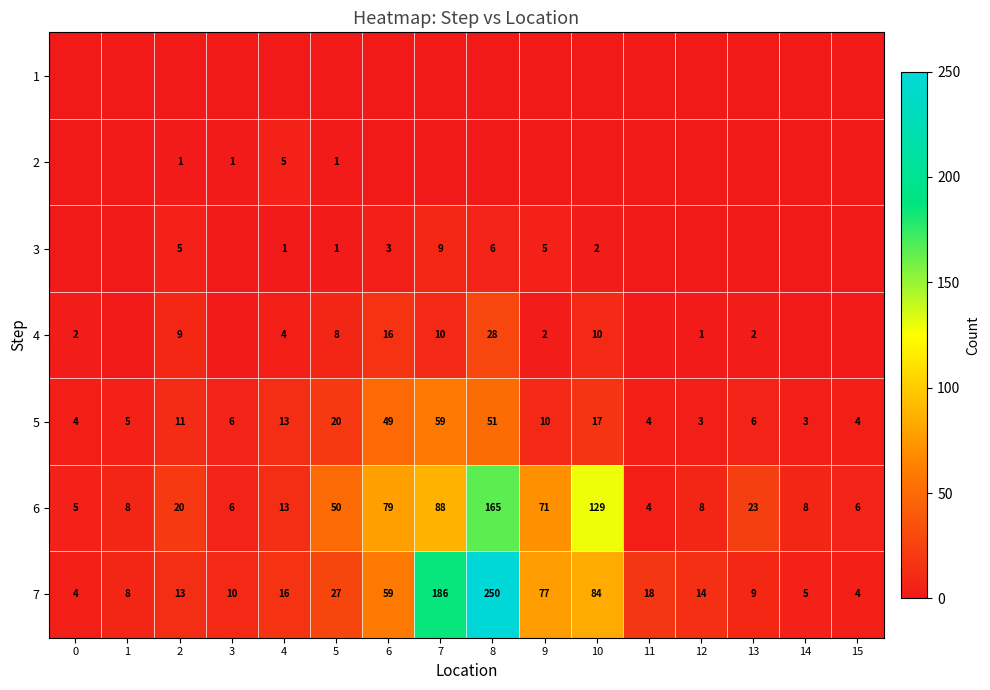

Is the value of 6 at 1 greater than the value of 4 at 8?

No